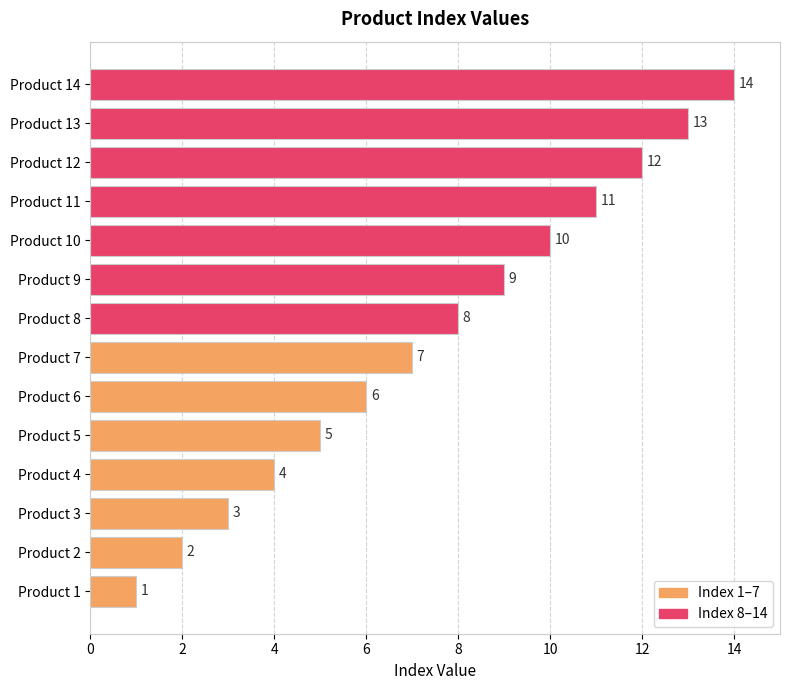

Rank the categories by value from highest to lowest.

Product 14, Product 13, Product 12, Product 11, Product 10, Product 9, Product 8, Product 7, Product 6, Product 5, Product 4, Product 3, Product 2, Product 1